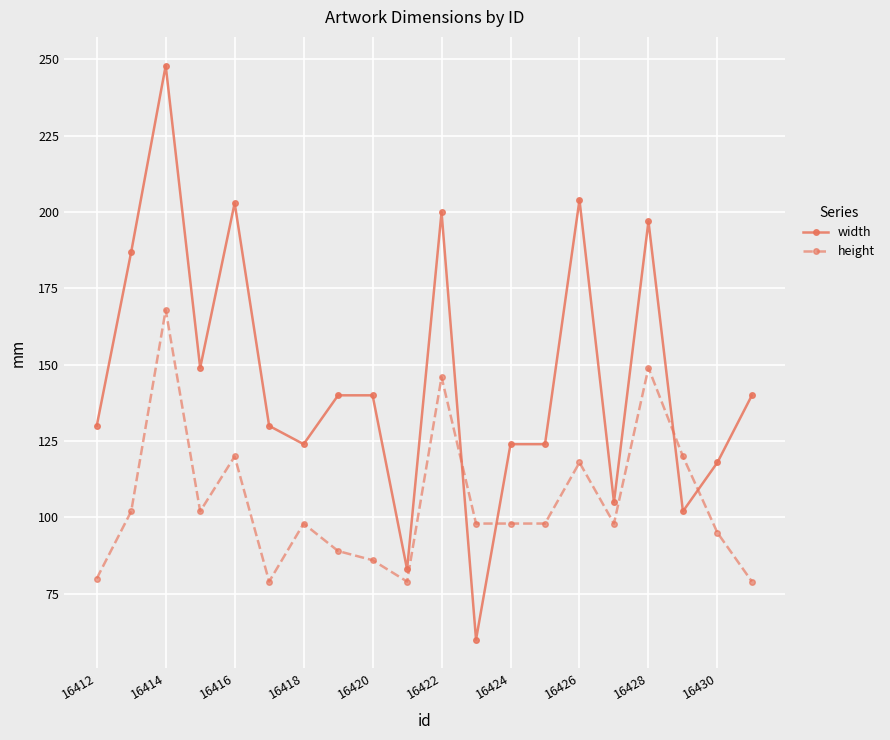

What is the sum of all height values?

2102